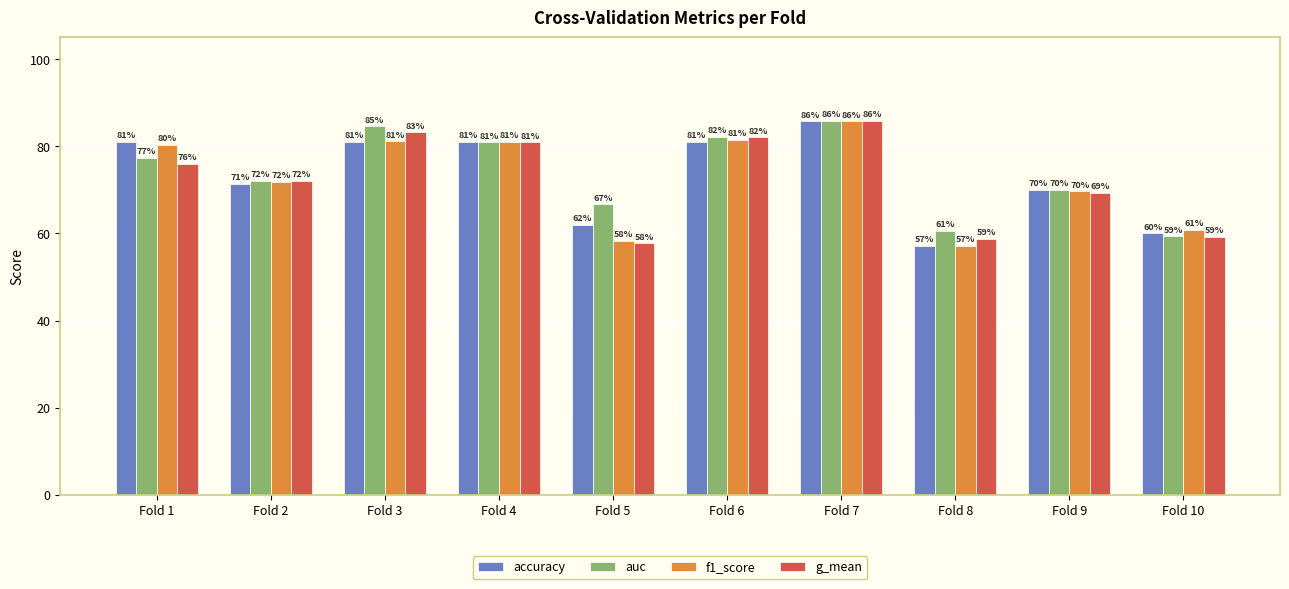

Are the bars horizontal?

No